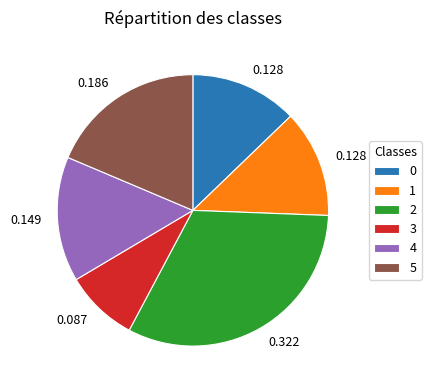

Is there any slice that represents more than half of the pie?

No